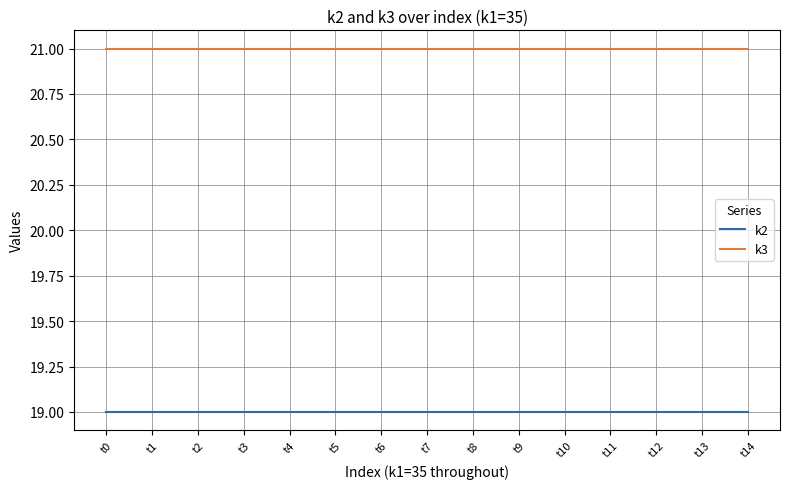

True or false: k3 and k2 cross at least once.

False